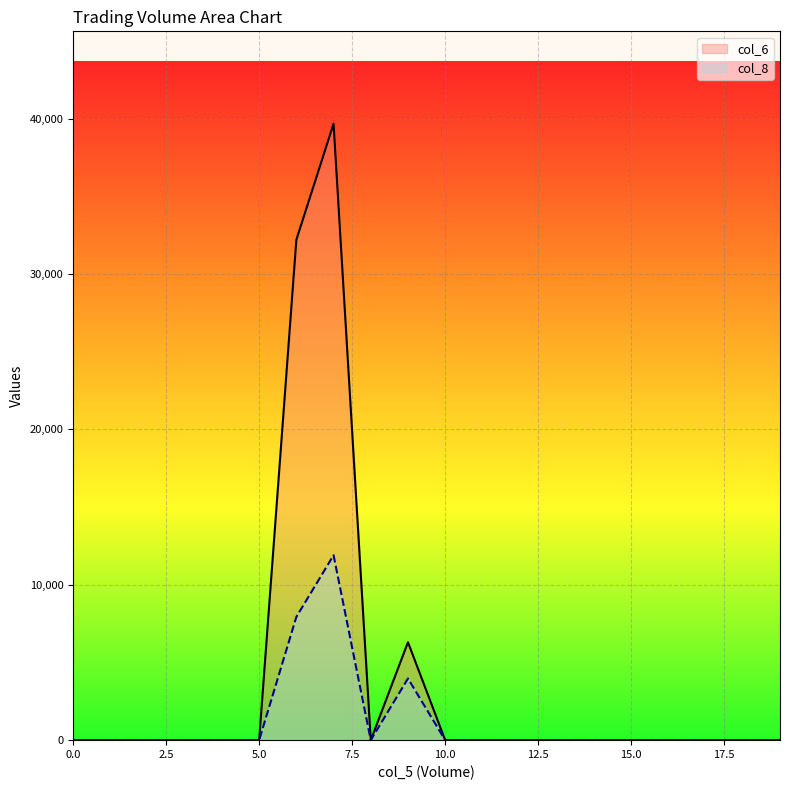

What is the average value of the col_8_line series?

1190